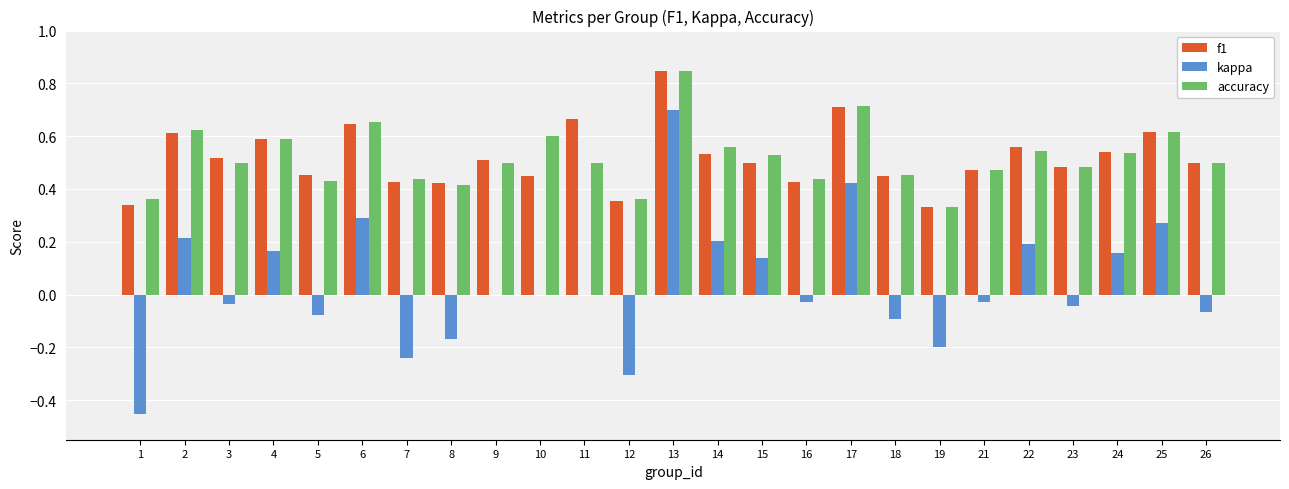

The kappa series shows -0.1 at 3. True or false?

False